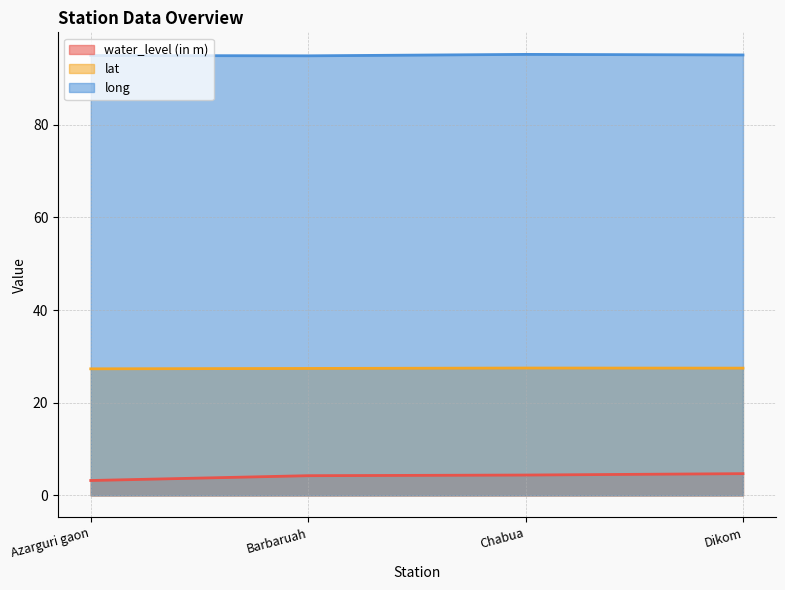

True or false: water_level (in m) and long intersect in this chart.

False